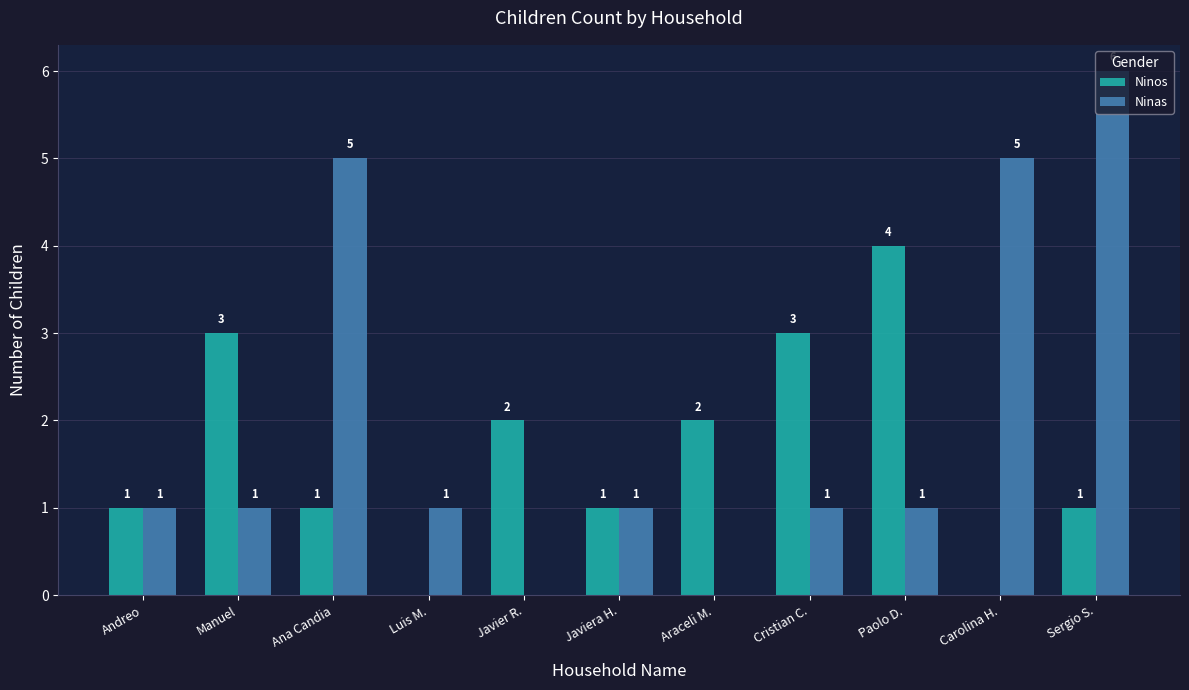

At which category does the chart reach its peak across all series?

Sergio S.